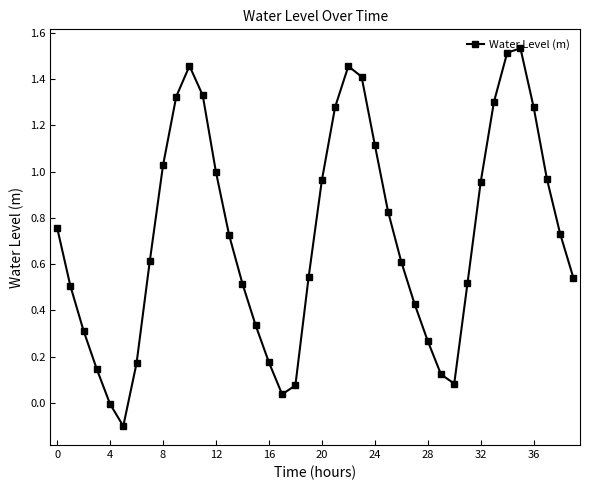

Count the number of categories in the chart.

40